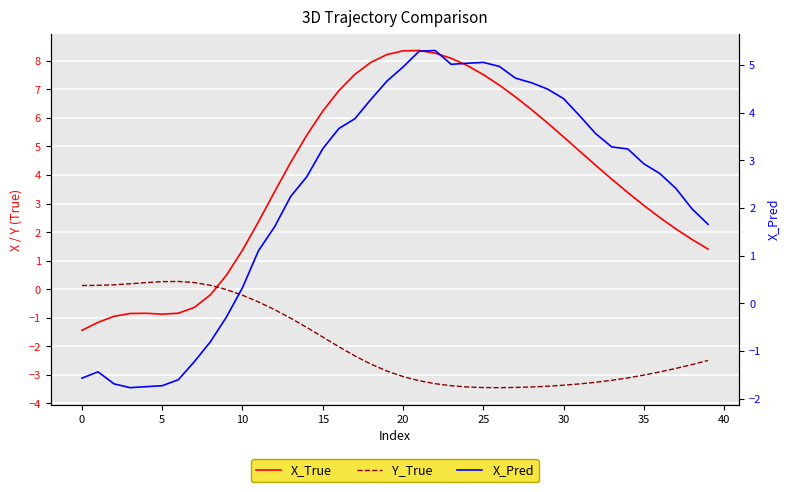

Between 35 and 36, which series saw the biggest shift?

X_True